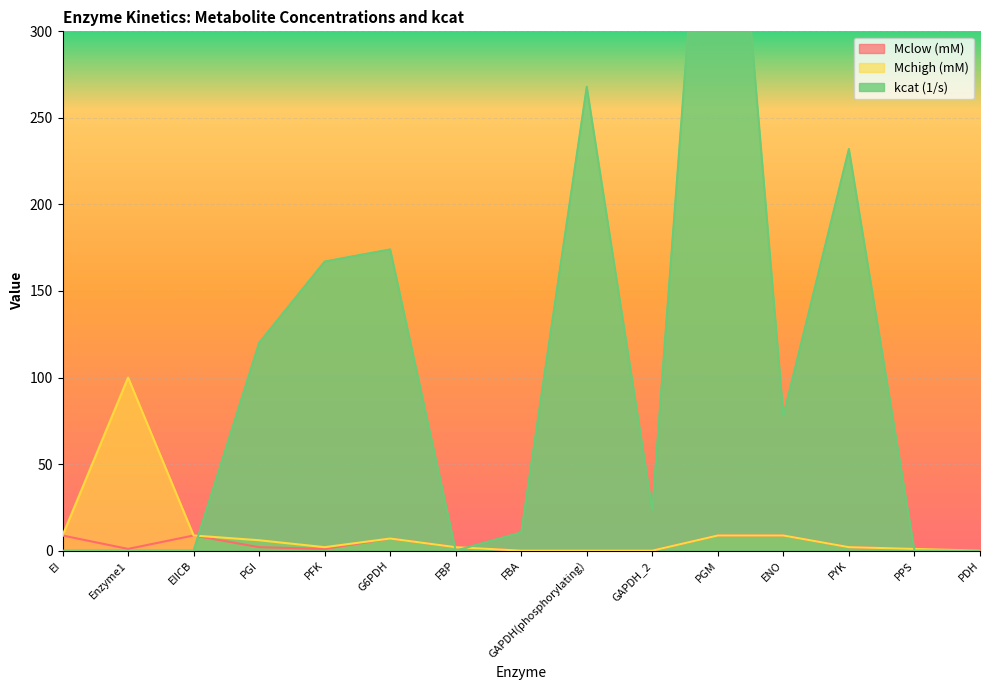

At how many categories does at least one series exceed 71?

8